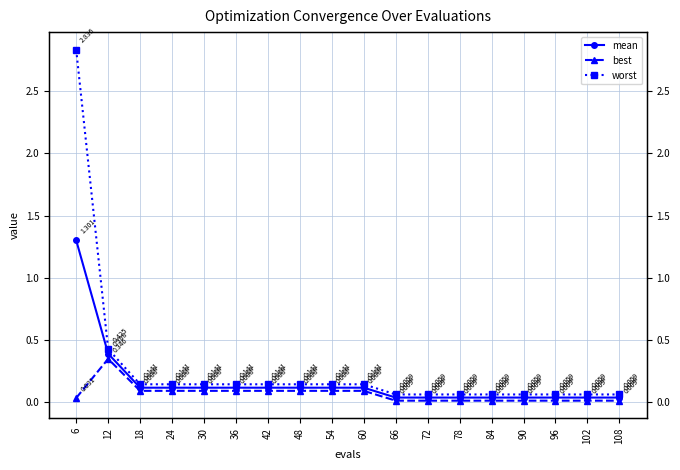

What is the sum of all best values?

1.2